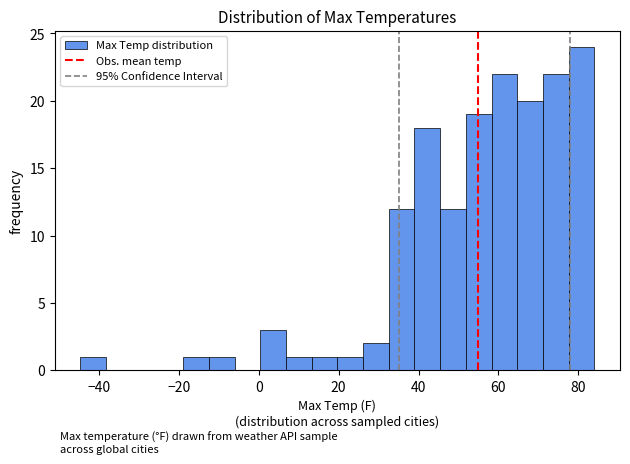

Read against the x-axis, roughly where is the centre of the tallest bar?

80